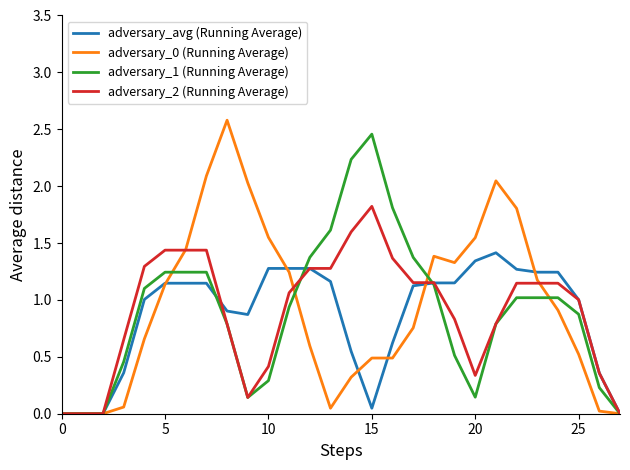

What is the greatest value displayed?

2.6